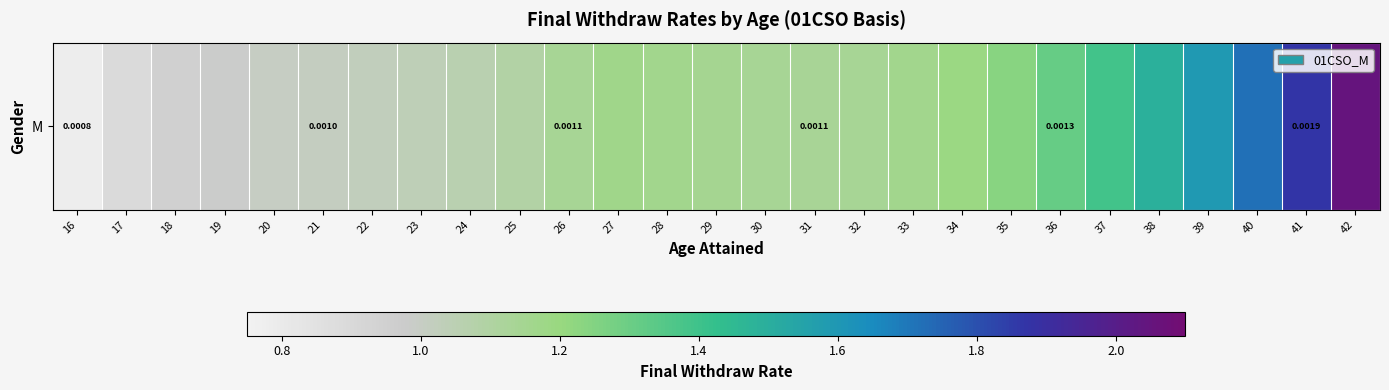

At which label is the value closest to 1?

20